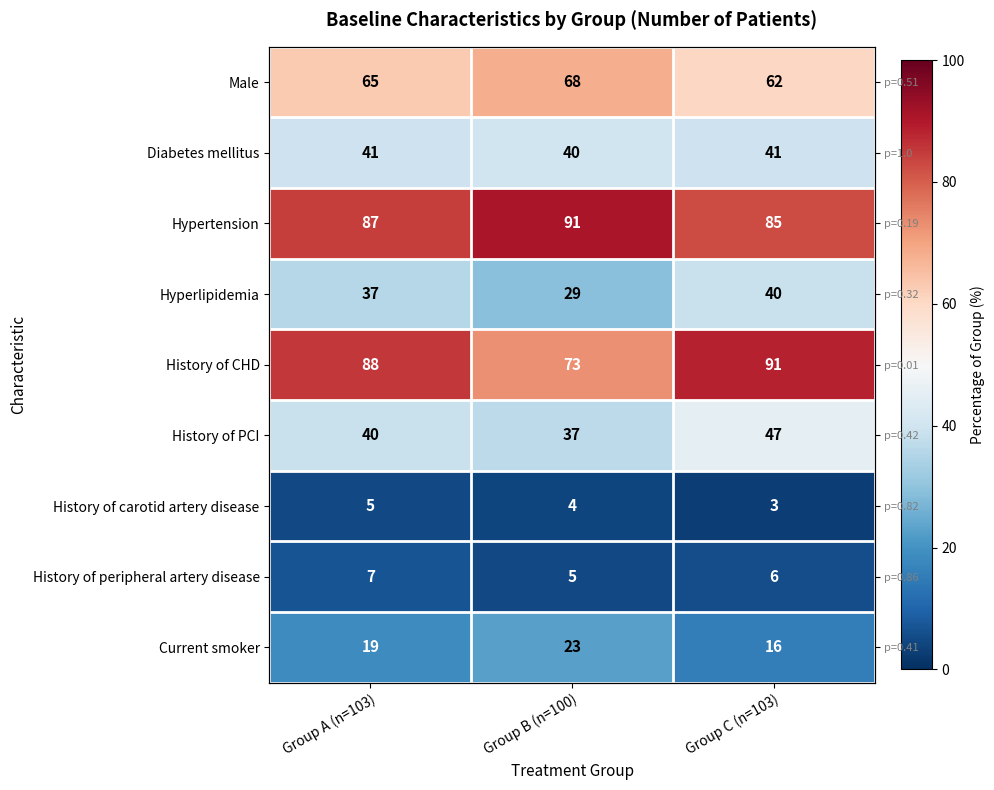

The value of Male at Group A (n=103) is 33.6. True or false?

False